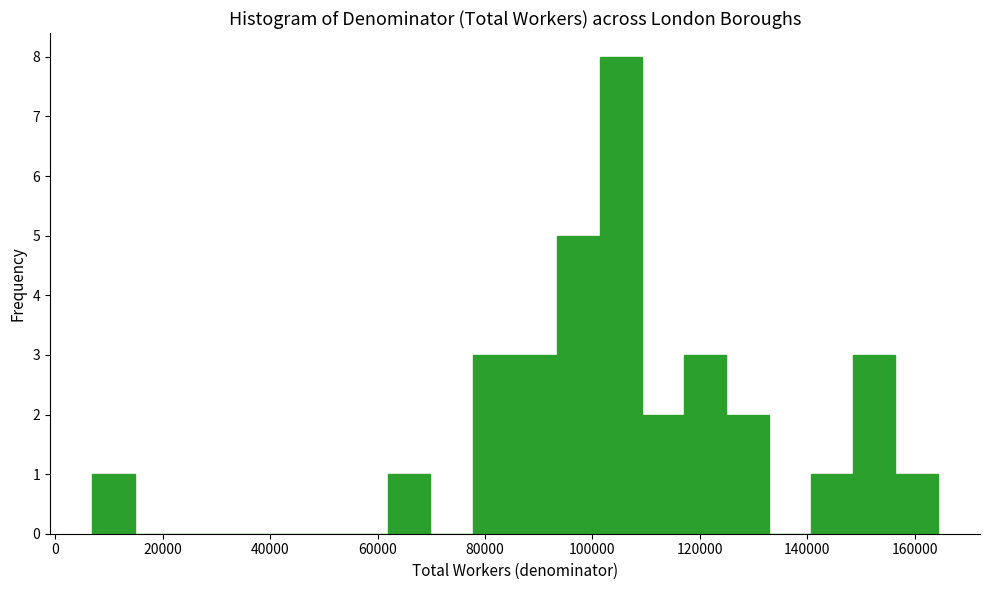

Read against the x-axis, roughly where is the centre of the tallest bar?

106000